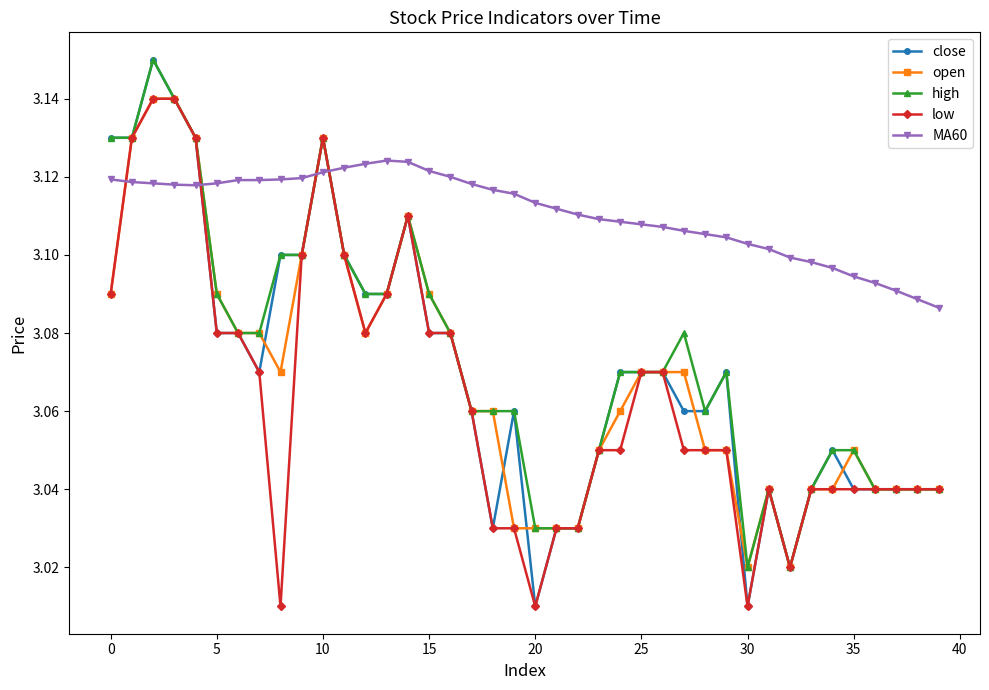

How many lines are shown in the chart?

5